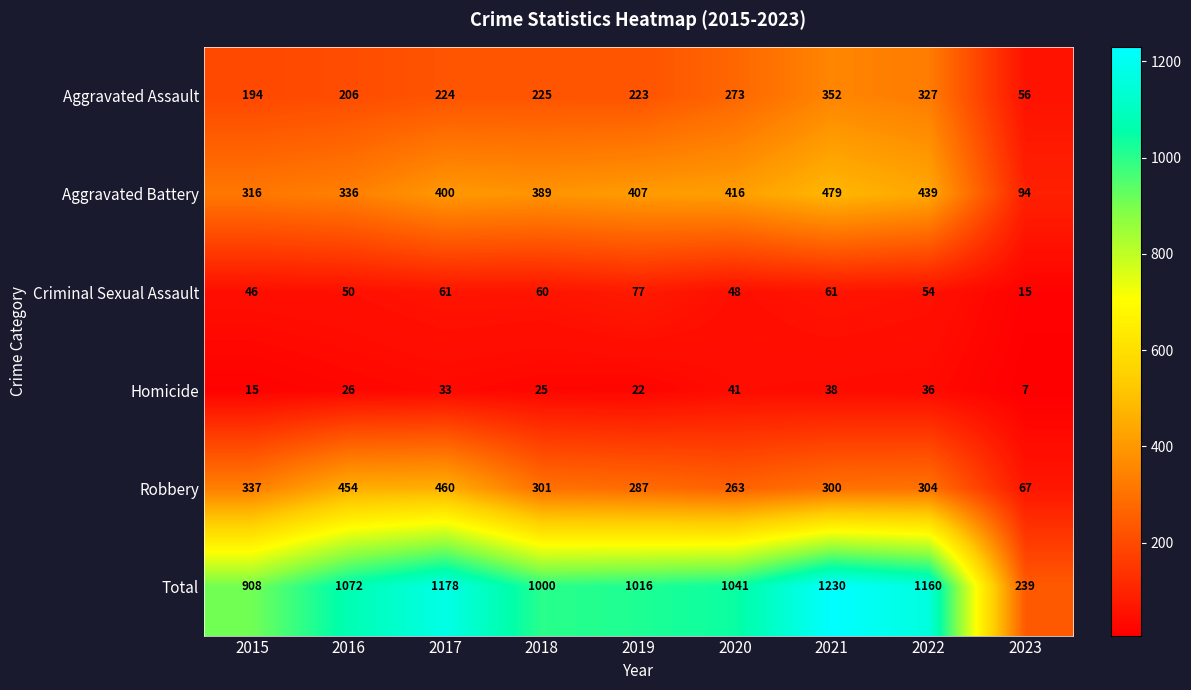

What is the difference between the second highest and minimum values in the Homicide series?

31